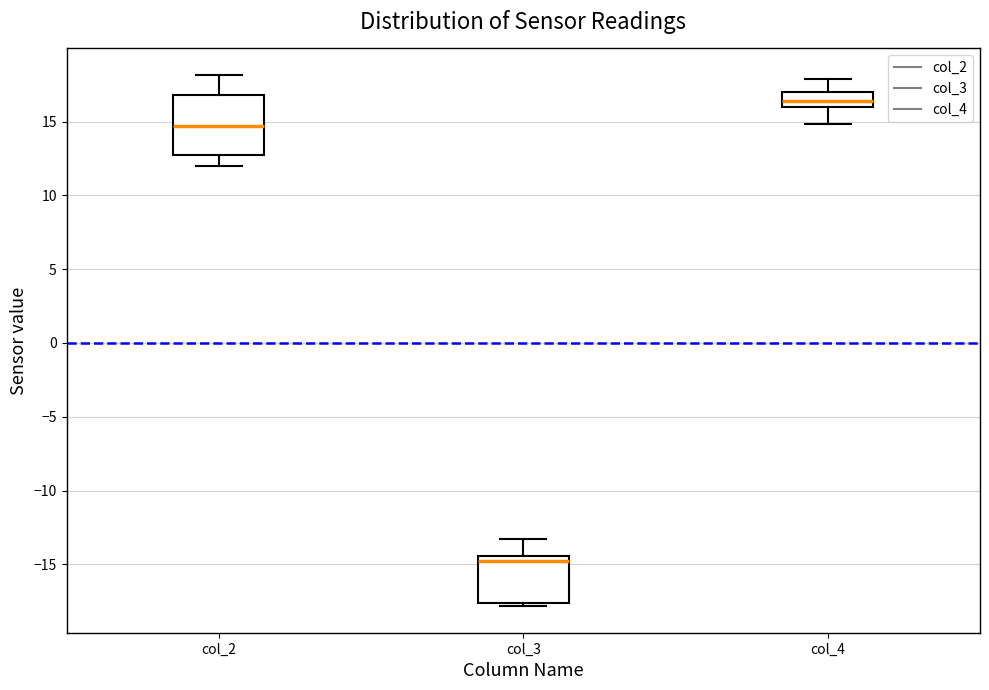

Where is the upper edge of the box for col_3 on the y-axis? The values are not printed on the chart, so give them approximately, as read against the axis.

-14.5